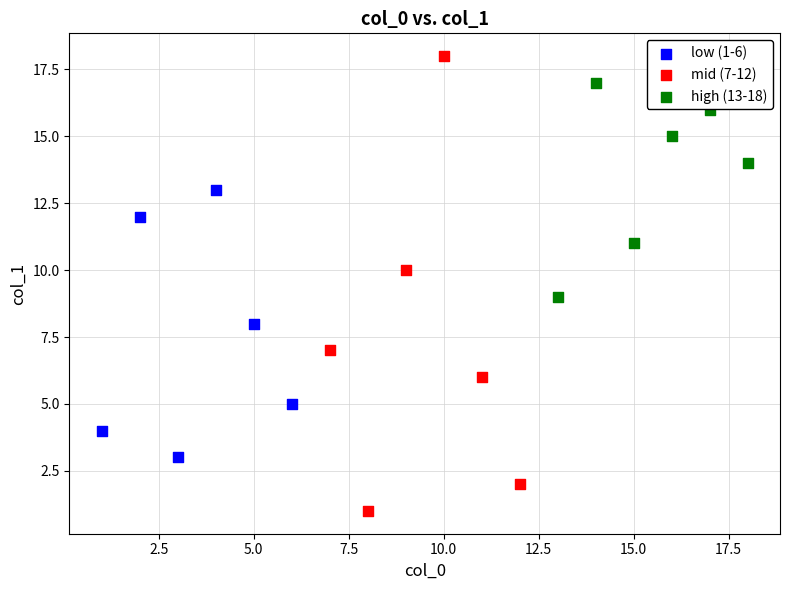

Which series contains the lowest Y value?

mid (7-12)